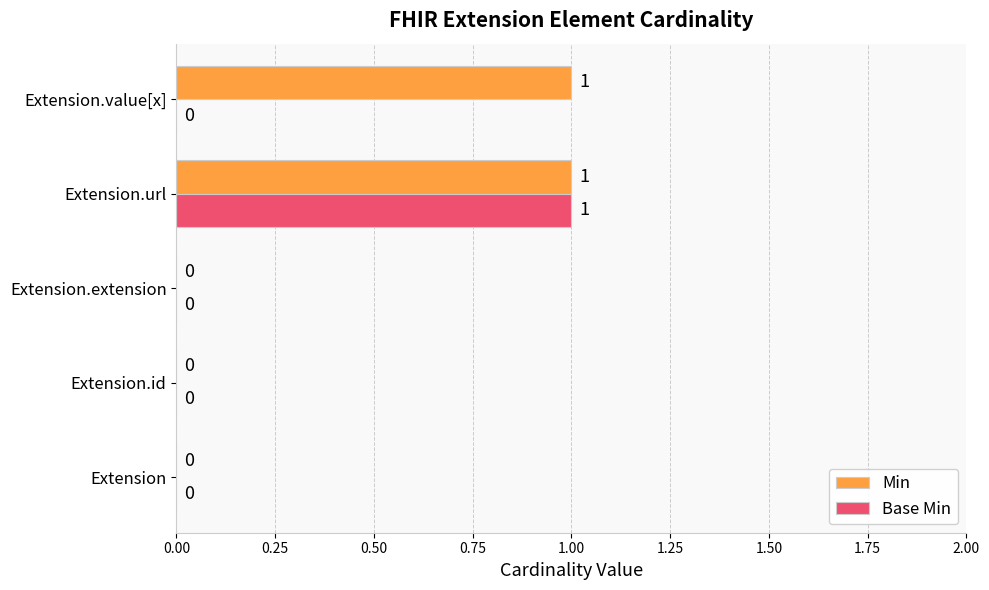

What is the sum of all Min values?

2